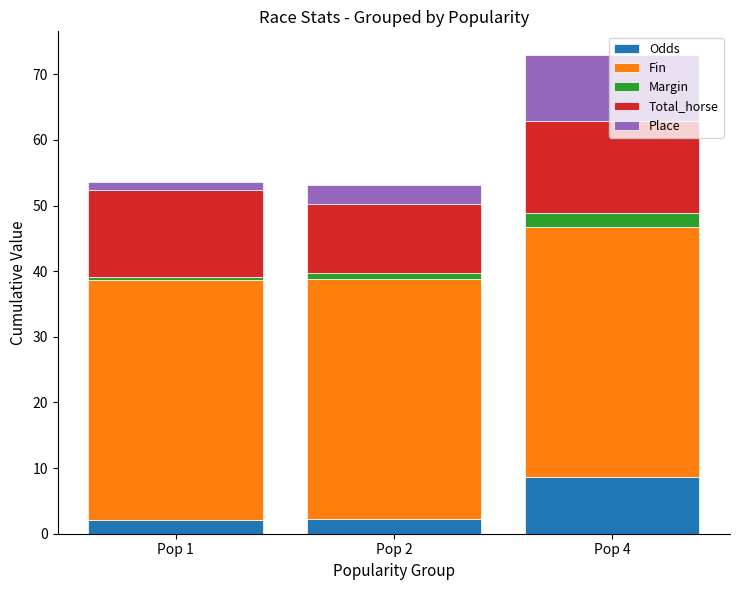

At which label does Odds reach its peak?

Pop 4